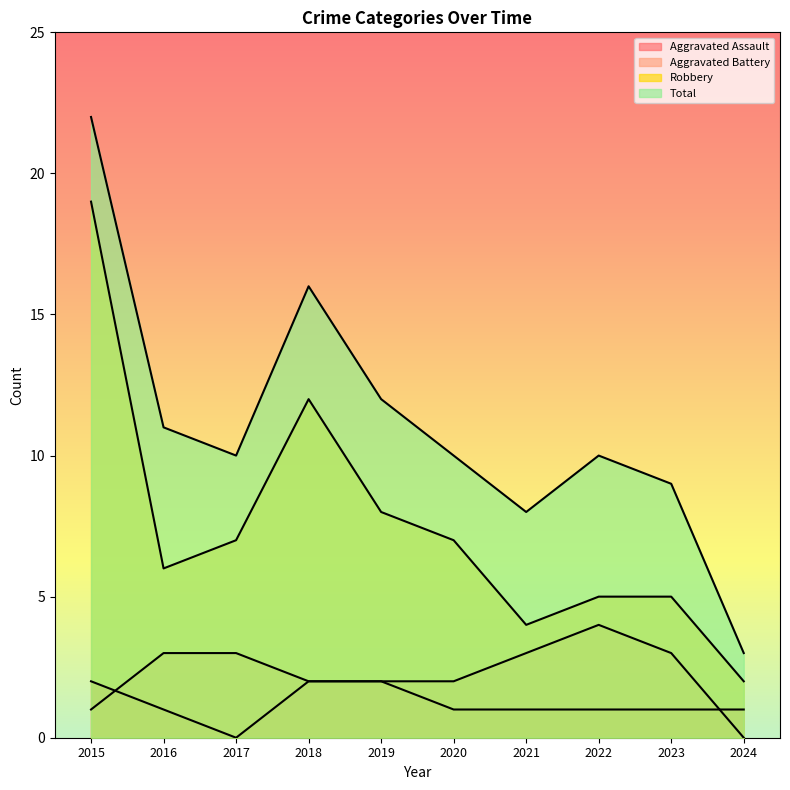

Which series has the largest total across all categories?

Total